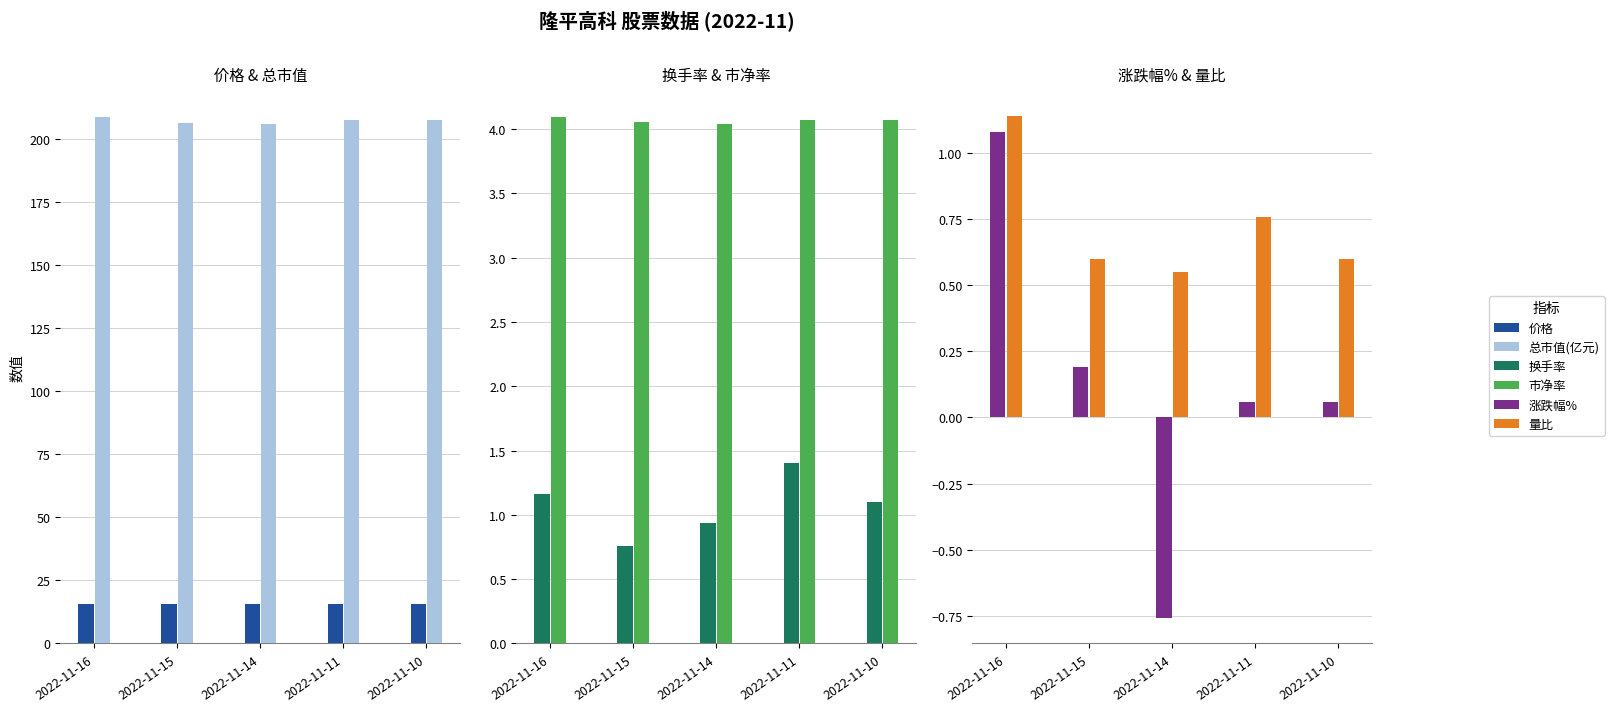

Which category has the highest value in the 涨跌幅% series?

2022-11-16